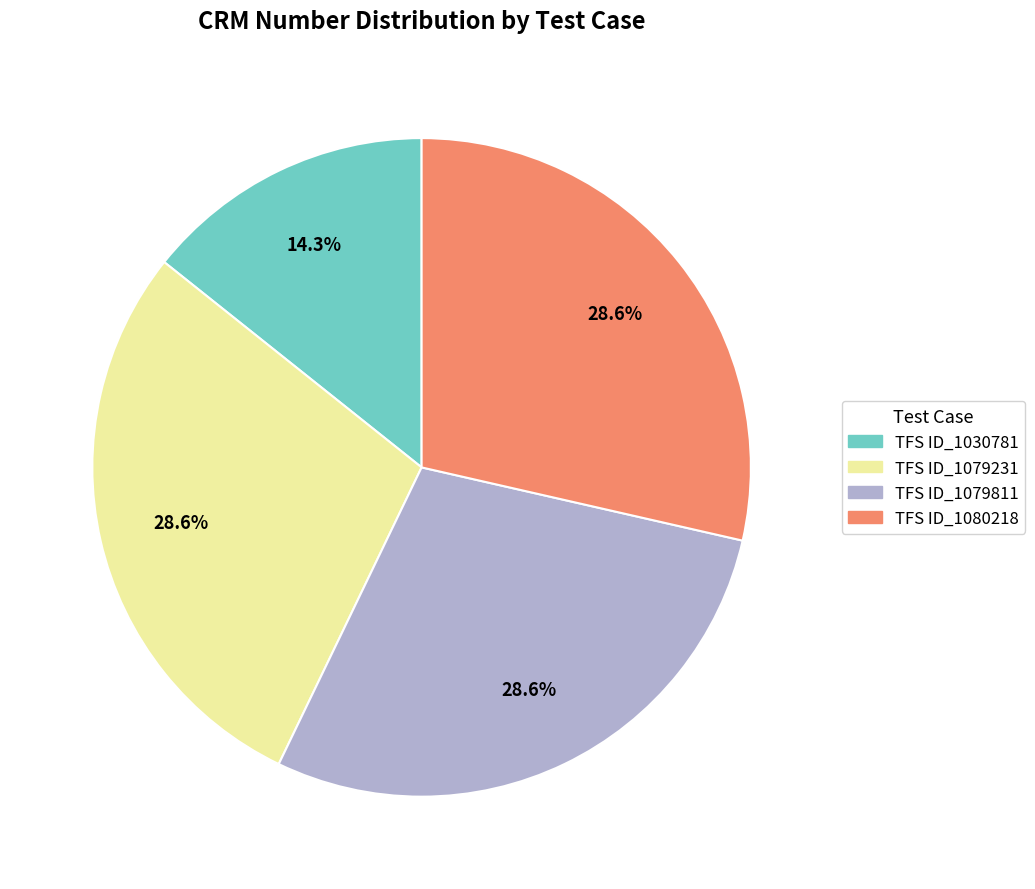

Count the number of slices in the pie.

4